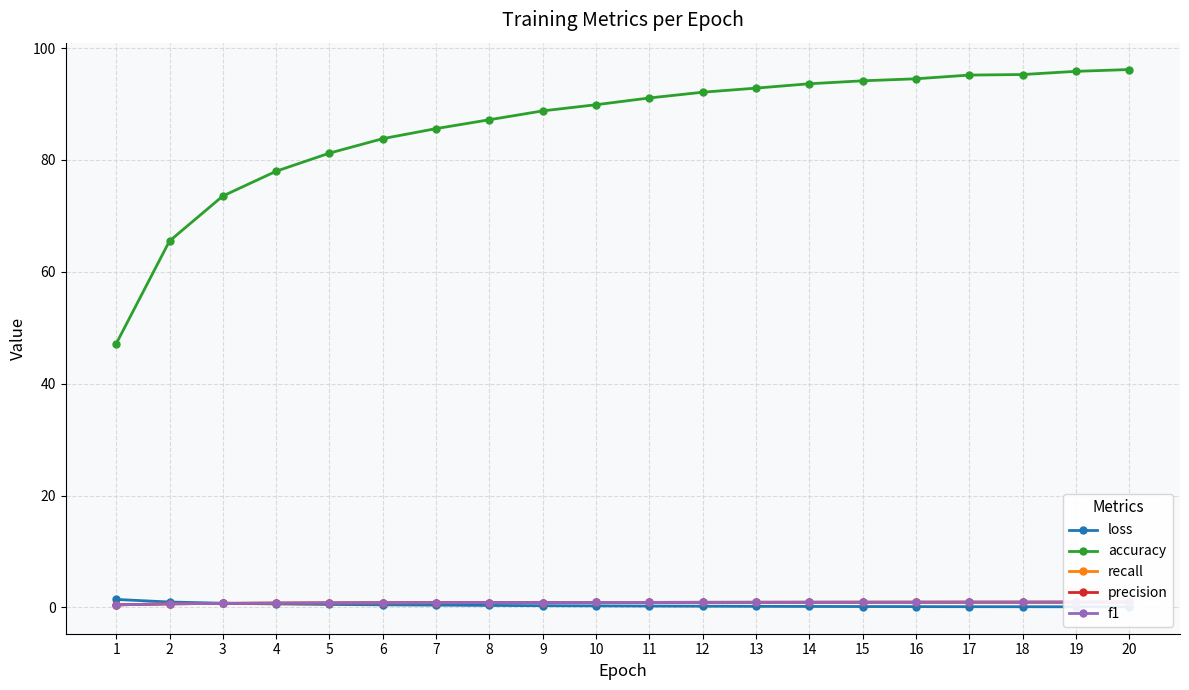

How many times do loss and recall cross each other?

1